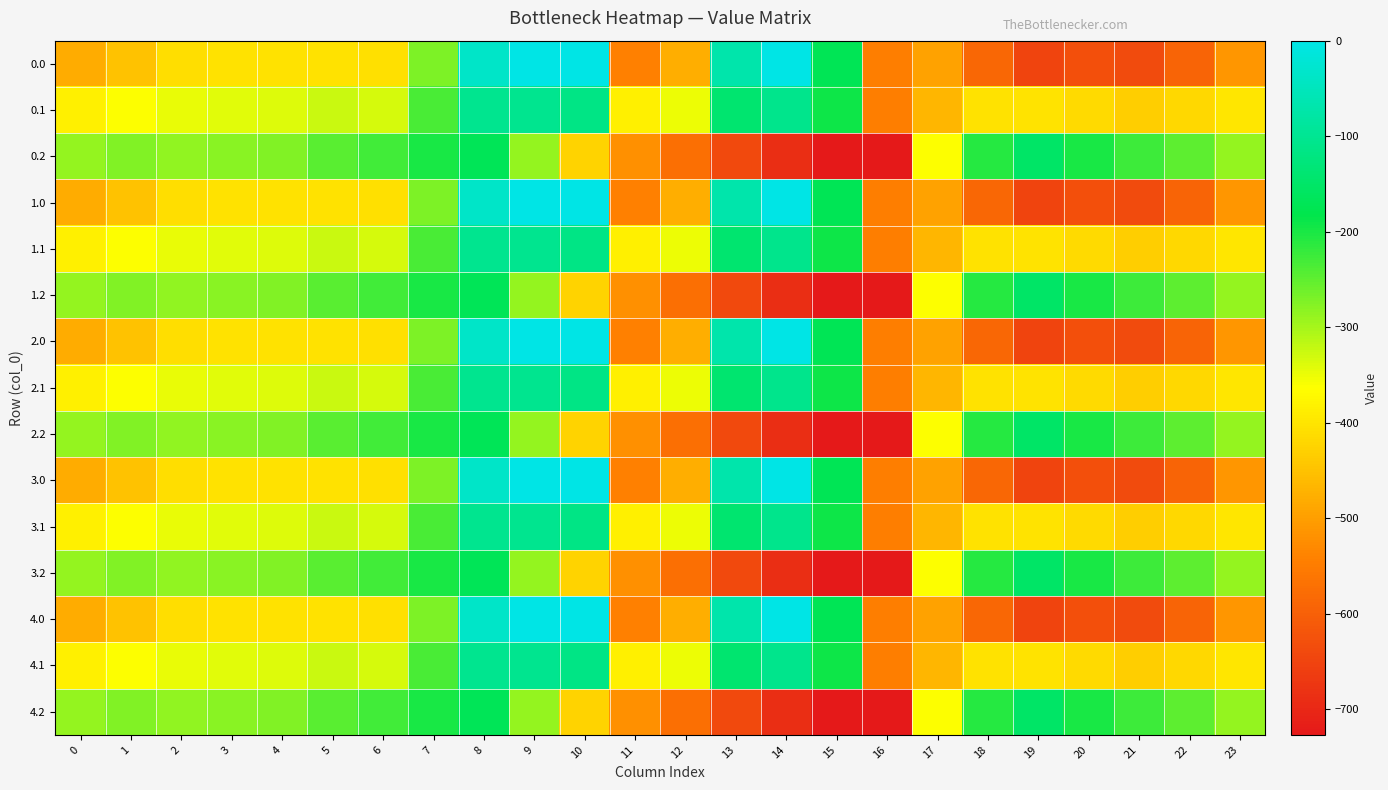

Reading left to right, extract all data points from this chart.

0.0: 0=-482.0	1=-449.5	2=-410.3	3=-404.4	4=-404.9	5=-403.8	6=-408.0	7=-270.7	8=-35.0	9=0.0	10=0.0	11=-544.3	12=-477.2	13=-70.2	14=-0.3	15=-172.8	16=-545.4	17=-494.8	18=-586.7	19=-649.2	20=-629.9	21=-638.4	22=-592.3	23=-511.3
0.1: 0=-384.6	1=-361.1	2=-347.9	3=-342.7	4=-339.6	5=-325.7	6=-332.2	7=-234.9	8=-102.3	9=-104.8	10=-114.0	11=-384.7	12=-350.8	13=-141.2	14=-105.5	15=-190.4	16=-547.3	17=-466.6	18=-405.4	19=-400.2	20=-414.5	21=-432.4	22=-419.9	23=-399.4
0.2: 0=-287.1	1=-272.7	2=-285.5	3=-281.0	4=-274.4	5=-245.0	6=-228.8	7=-199.0	8=-169.5	9=-288.5	10=-423.5	11=-520.6	12=-571.2	13=-640.4	14=-687.4	15=-725.8	16=-726.6	17=-362.4	18=-210.0	19=-151.0	20=-199.2	21=-226.4	22=-247.4	23=-287.5
1.0: 0=-482.0	1=-449.5	2=-410.3	3=-404.4	4=-404.9	5=-403.8	6=-408.0	7=-270.7	8=-35.0	9=0.0	10=0.0	11=-544.3	12=-477.2	13=-70.2	14=-0.3	15=-172.8	16=-545.4	17=-494.8	18=-586.7	19=-649.2	20=-629.9	21=-638.4	22=-592.3	23=-511.3
1.1: 0=-384.6	1=-361.1	2=-347.9	3=-342.7	4=-339.6	5=-325.7	6=-332.2	7=-234.9	8=-102.3	9=-104.8	10=-114.0	11=-384.7	12=-350.8	13=-141.2	14=-105.5	15=-190.4	16=-547.3	17=-466.6	18=-405.4	19=-400.2	20=-414.5	21=-432.4	22=-419.9	23=-399.4
1.2: 0=-287.1	1=-272.7	2=-285.5	3=-281.0	4=-274.4	5=-245.0	6=-228.8	7=-199.0	8=-169.5	9=-288.5	10=-423.5	11=-520.6	12=-571.2	13=-640.4	14=-687.4	15=-725.8	16=-726.6	17=-362.4	18=-210.0	19=-151.0	20=-199.2	21=-226.4	22=-247.4	23=-287.5
2.0: 0=-482.0	1=-449.5	2=-410.3	3=-404.4	4=-404.9	5=-403.8	6=-408.0	7=-270.7	8=-35.0	9=0.0	10=0.0	11=-544.3	12=-477.2	13=-70.2	14=-0.3	15=-172.8	16=-545.4	17=-494.8	18=-586.7	19=-649.2	20=-629.9	21=-638.4	22=-592.3	23=-511.3
2.1: 0=-384.6	1=-361.1	2=-347.9	3=-342.7	4=-339.6	5=-325.7	6=-332.2	7=-234.9	8=-102.3	9=-104.8	10=-114.0	11=-384.7	12=-350.8	13=-141.2	14=-105.5	15=-190.4	16=-547.3	17=-466.6	18=-405.4	19=-400.2	20=-414.5	21=-432.4	22=-419.9	23=-399.4
2.2: 0=-287.1	1=-272.7	2=-285.5	3=-281.0	4=-274.4	5=-245.0	6=-228.8	7=-199.0	8=-169.5	9=-288.5	10=-423.5	11=-520.6	12=-571.2	13=-640.4	14=-687.4	15=-725.8	16=-726.6	17=-362.4	18=-210.0	19=-151.0	20=-199.2	21=-226.4	22=-247.4	23=-287.5
3.0: 0=-482.0	1=-449.5	2=-410.3	3=-404.4	4=-404.9	5=-403.8	6=-408.0	7=-270.7	8=-35.0	9=0.0	10=0.0	11=-544.3	12=-477.2	13=-70.2	14=-0.3	15=-172.8	16=-545.4	17=-494.8	18=-586.7	19=-649.2	20=-629.9	21=-638.4	22=-592.3	23=-511.3
3.1: 0=-384.6	1=-361.1	2=-347.9	3=-342.7	4=-339.6	5=-325.7	6=-332.2	7=-234.9	8=-102.3	9=-104.8	10=-114.0	11=-384.7	12=-350.8	13=-141.2	14=-105.5	15=-190.4	16=-547.3	17=-466.6	18=-405.4	19=-400.2	20=-414.5	21=-432.4	22=-419.9	23=-399.4
3.2: 0=-287.1	1=-272.7	2=-285.5	3=-281.0	4=-274.4	5=-245.0	6=-228.8	7=-199.0	8=-169.5	9=-288.5	10=-423.5	11=-520.6	12=-571.2	13=-640.4	14=-687.4	15=-725.8	16=-726.6	17=-362.4	18=-210.0	19=-151.0	20=-199.2	21=-226.4	22=-247.4	23=-287.5
4.0: 0=-482.0	1=-449.5	2=-410.3	3=-404.4	4=-404.9	5=-403.8	6=-408.0	7=-270.7	8=-35.0	9=0.0	10=0.0	11=-544.3	12=-477.2	13=-70.2	14=-0.3	15=-172.8	16=-545.4	17=-494.8	18=-586.7	19=-649.2	20=-629.9	21=-638.4	22=-592.3	23=-511.3
4.1: 0=-384.6	1=-361.1	2=-347.9	3=-342.7	4=-339.6	5=-325.7	6=-332.2	7=-234.9	8=-102.3	9=-104.8	10=-114.0	11=-384.7	12=-350.8	13=-141.2	14=-105.5	15=-190.4	16=-547.3	17=-466.6	18=-405.4	19=-400.2	20=-414.5	21=-432.4	22=-419.9	23=-399.4
4.2: 0=-287.1	1=-272.7	2=-285.5	3=-281.0	4=-274.4	5=-245.0	6=-228.8	7=-199.0	8=-169.5	9=-288.5	10=-423.5	11=-520.6	12=-571.2	13=-640.4	14=-687.4	15=-725.8	16=-726.6	17=-362.4	18=-210.0	19=-151.0	20=-199.2	21=-226.4	22=-247.4	23=-287.5